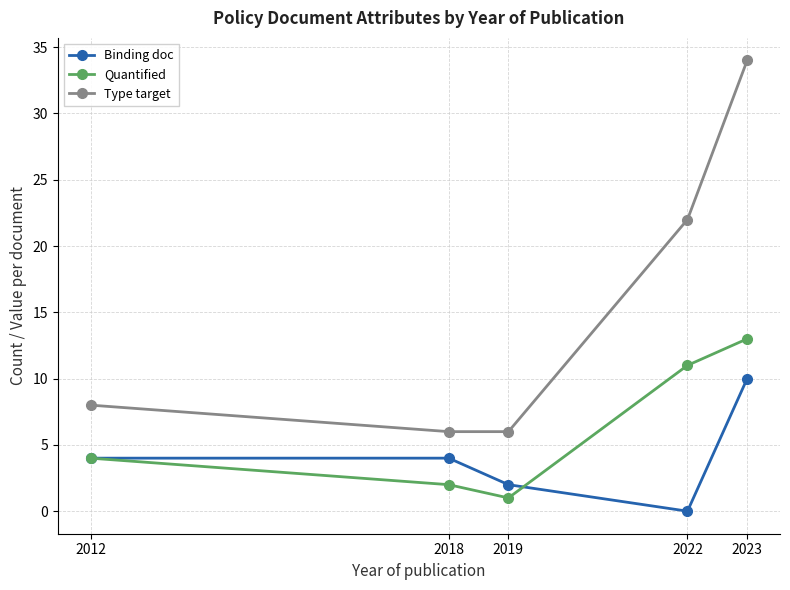

At which label is Type target closest to 20?

2022